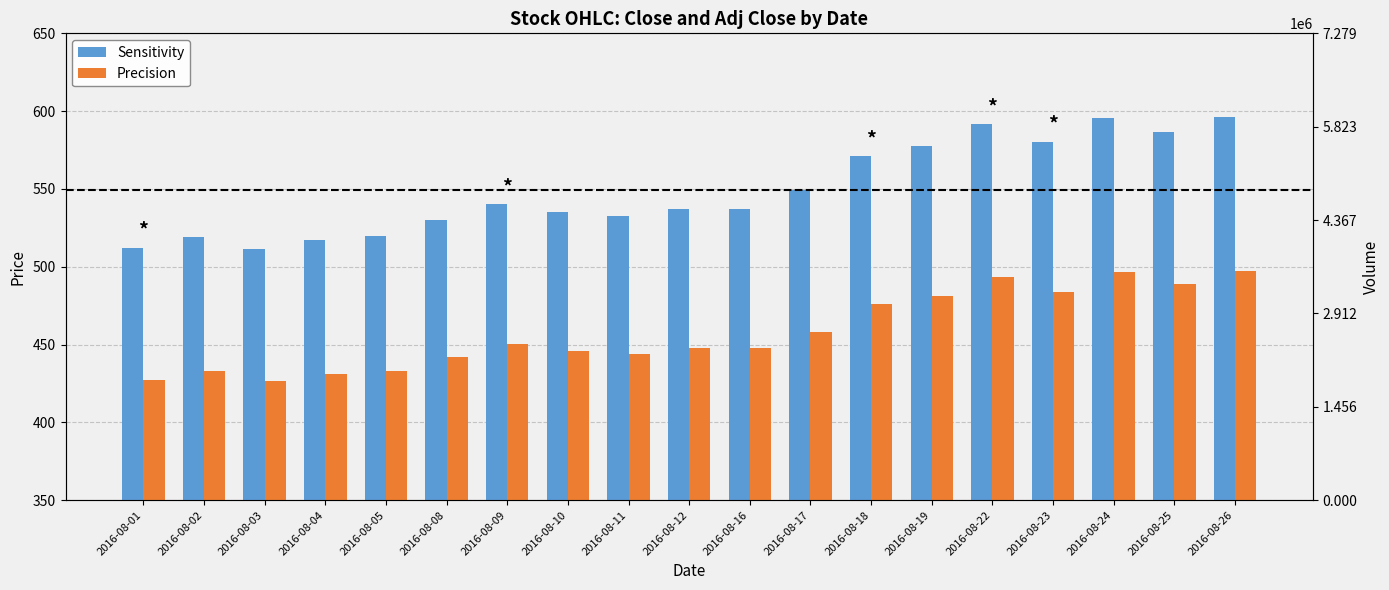

Between 2016-08-03 and 2016-08-04, which series saw the biggest shift?

Sensitivity